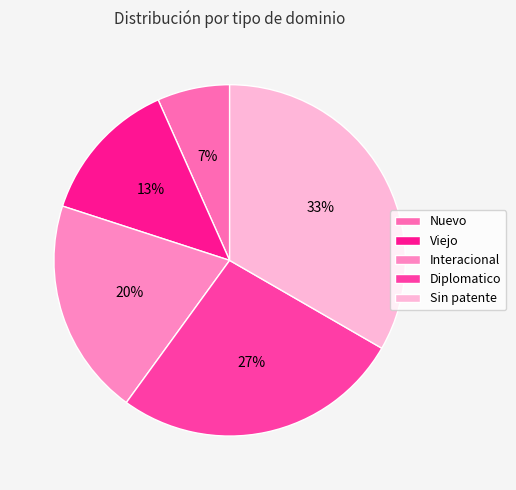

True or false: Interacional accounts for 13% of the total.

False